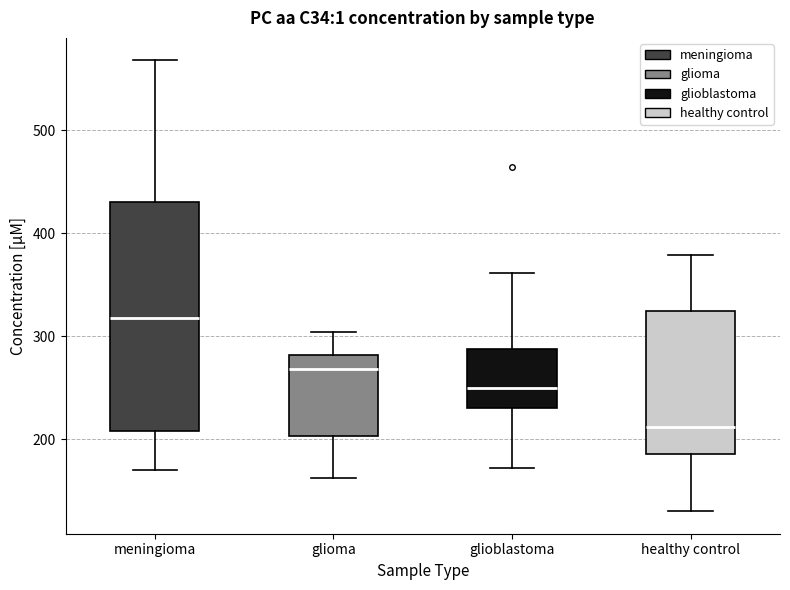

Where does the upper whisker of the box for glioblastoma end on the y-axis? The values are not printed on the chart, so give them approximately, as read against the axis.

360